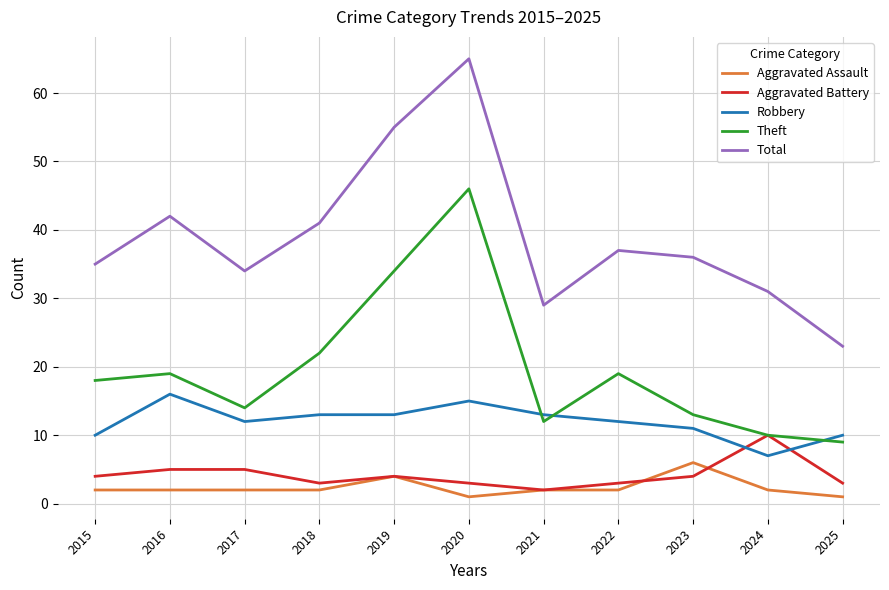

Count the number of categories in the chart.

11